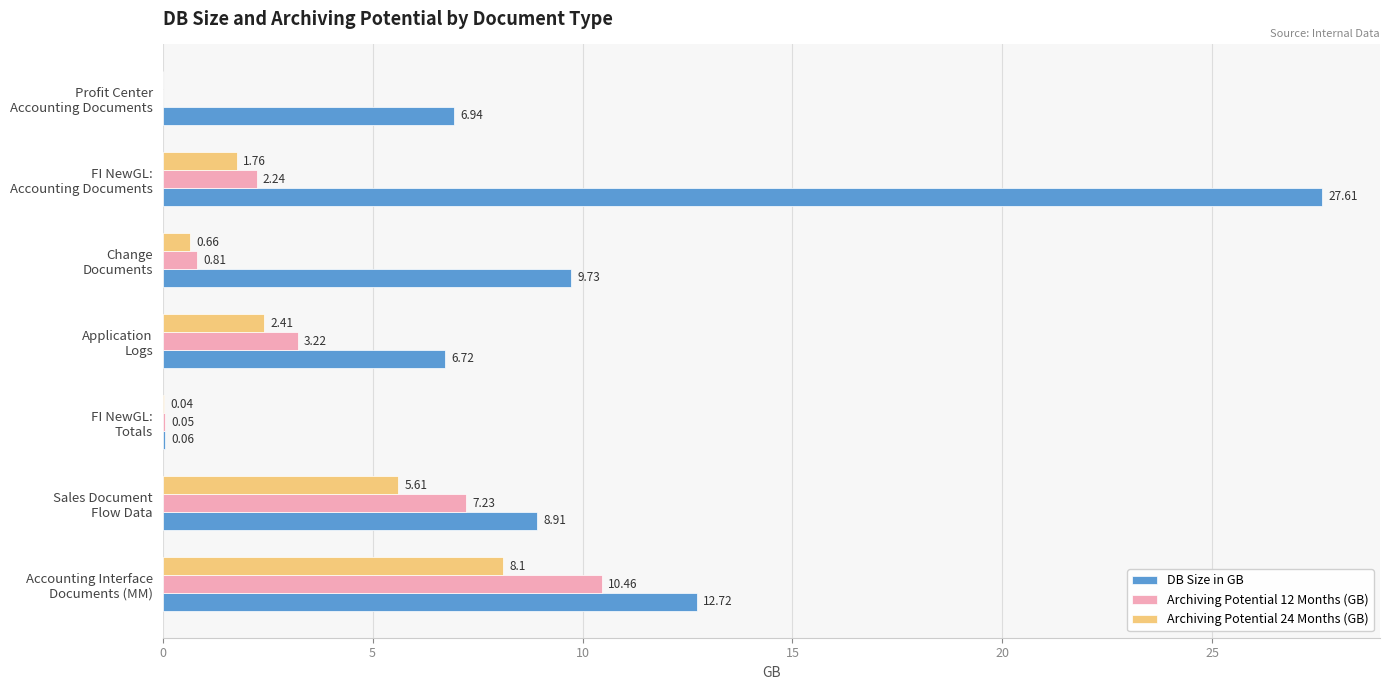

How many values in Archiving Potential 24 Months (GB) are above zero?

6